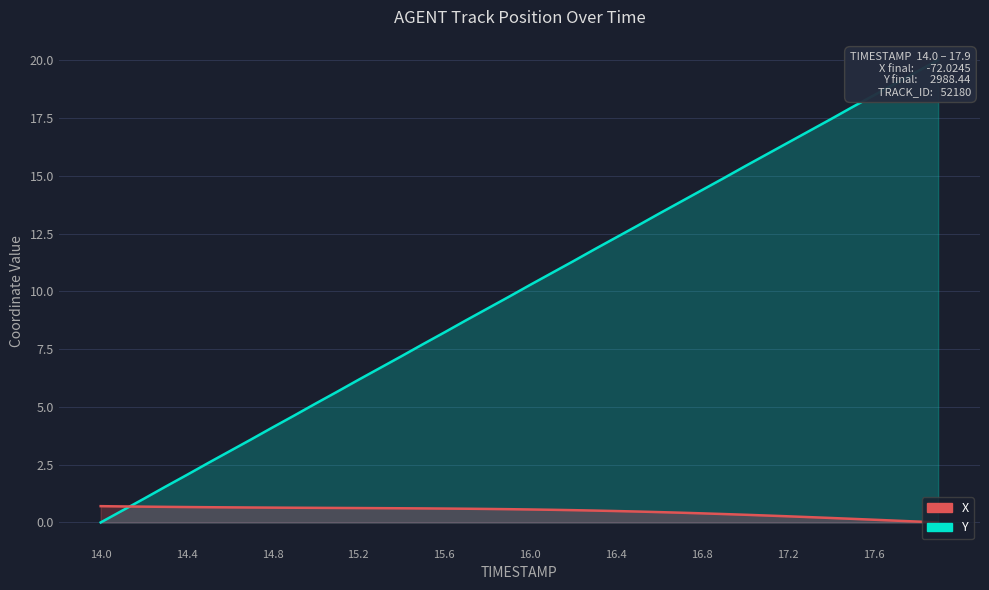

Reading left to right, extract all data points from this chart.

X: 0.7	0.7	0.7	0.7	0.7	0.7	0.7	0.6	0.6	0.6	0.6	0.6	0.6	0.6	0.6	0.6	0.6	0.6	0.6	0.6	0.6	0.5	0.5	0.5	0.5	0.5	0.4	0.4	0.4	0.4	0.3	0.3	0.3	0.2	0.2	0.2	0.1	0.1	0.0	0.0
Y: 0.0	0.5	1.0	1.5	2.1	2.6	3.1	3.6	4.1	4.6	5.1	5.7	6.2	6.7	7.2	7.7	8.2	8.7	9.2	9.8	10.3	10.8	11.3	11.8	12.3	12.8	13.4	13.9	14.4	14.9	15.4	15.9	16.4	16.9	17.5	18.0	18.5	19.0	19.5	20.0